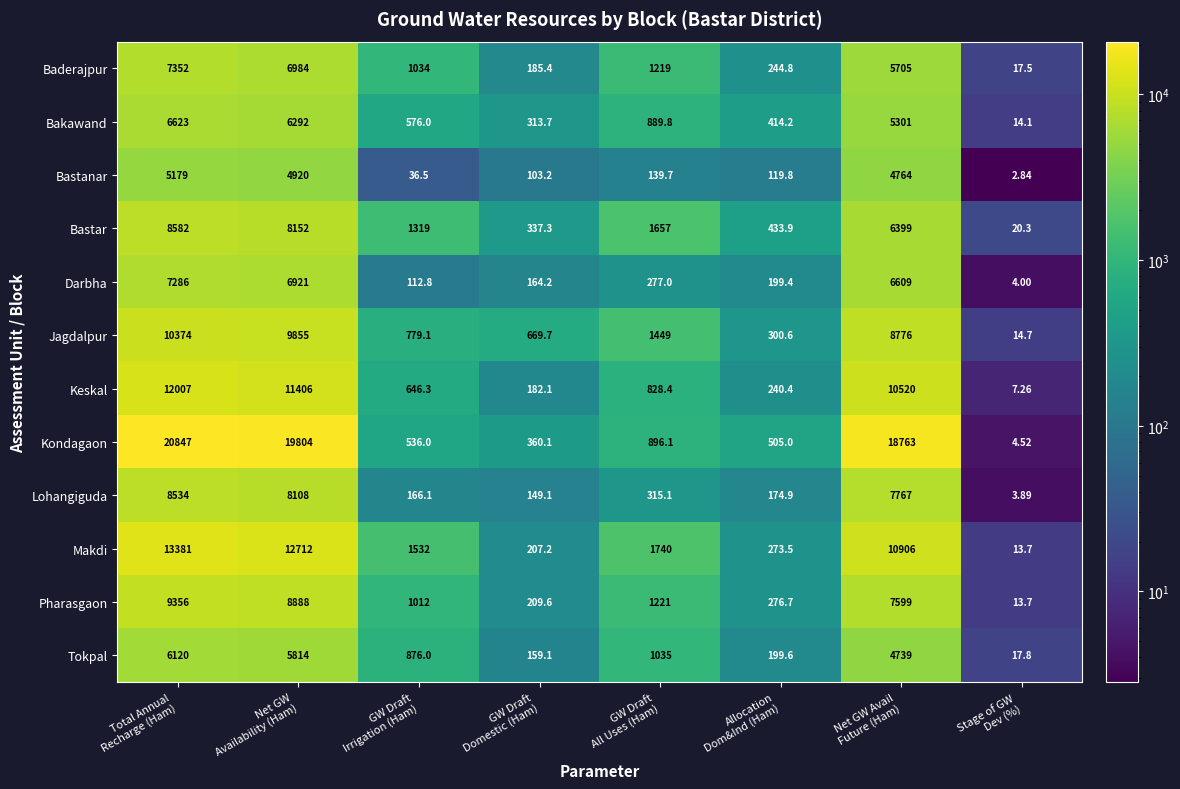

Count the number of data series in this chart.

12